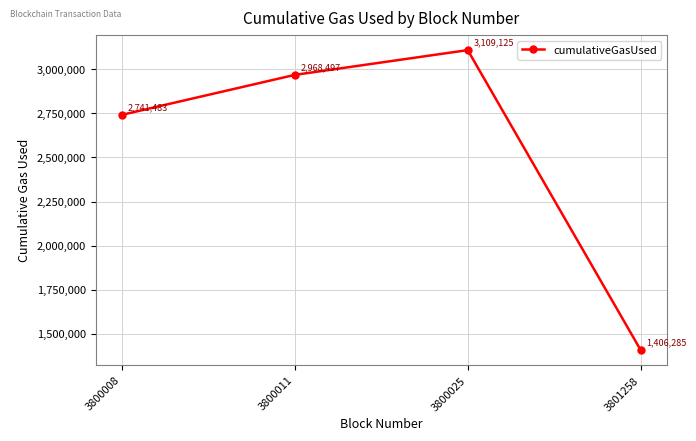

What is the difference between the maximum and second lowest values?

367642